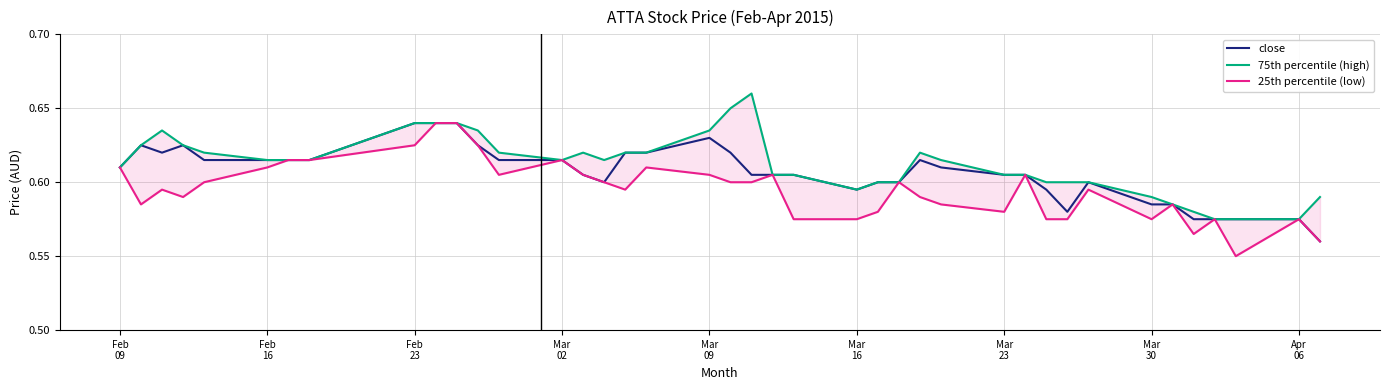

List the series in order of their overall mean, lowest first.

25th percentile (low), close, 75th percentile (high)